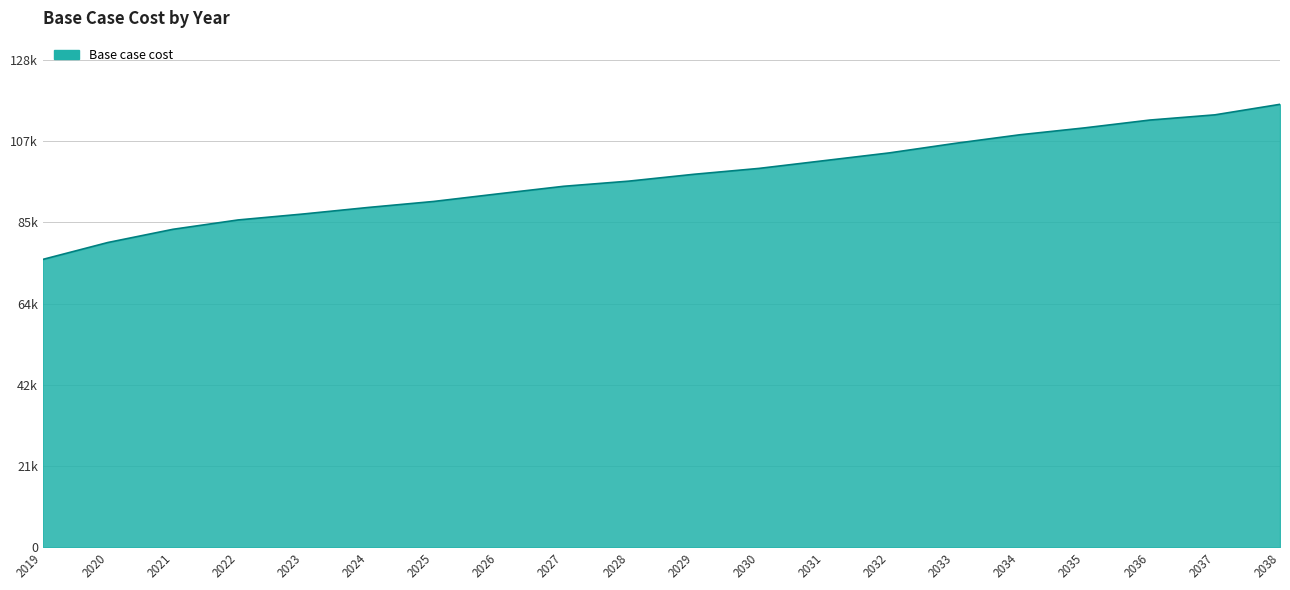

List the labels in order of value, largest first.

2038, 2037, 2036, 2035, 2034, 2033, 2032, 2031, 2030, 2029, 2028, 2027, 2026, 2025, 2024, 2023, 2022, 2021, 2020, 2019